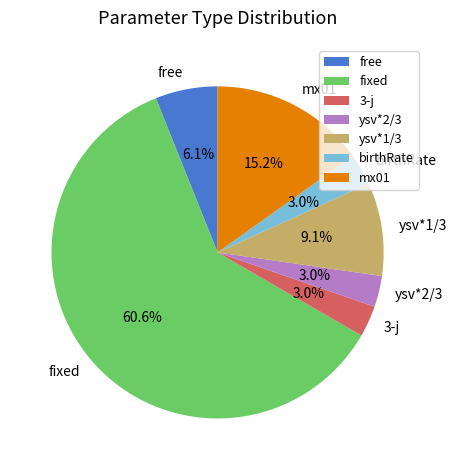

What percentage is the mx01 slice, to the nearest percent?

15%